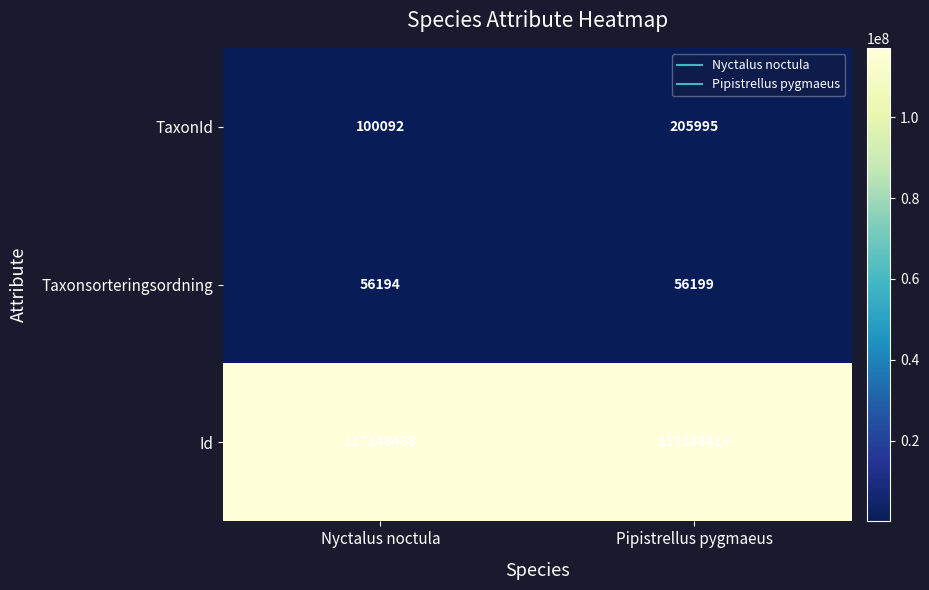

Rank the series by their maximum value, from lowest to highest.

Taxonsorteringsordning, TaxonId, Id